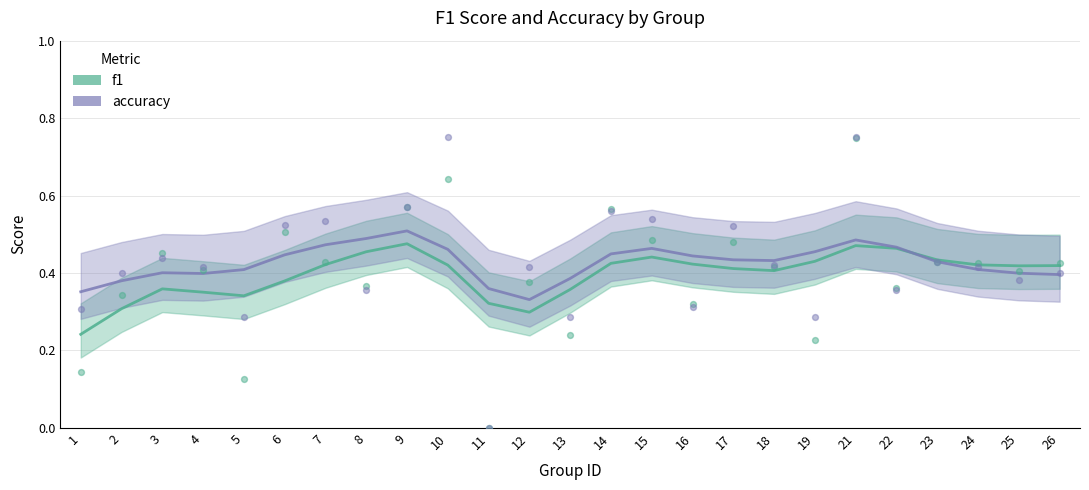

At which category is the sum across all series the highest?

21